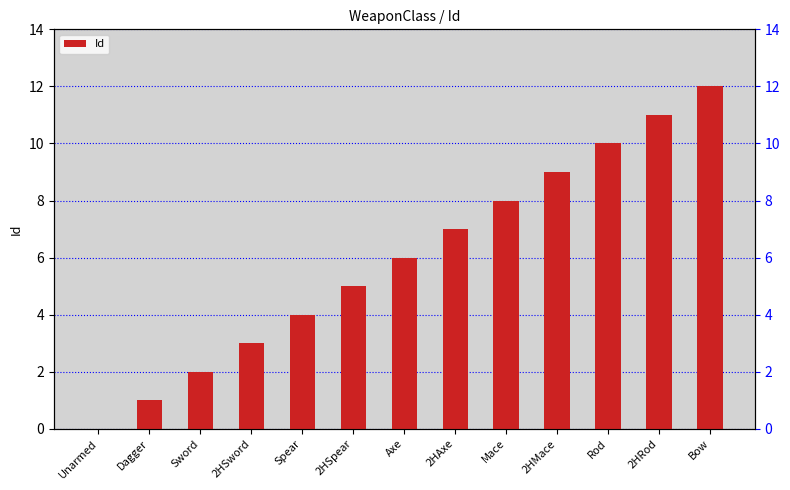

What is the label of the 7th bar from the right?

Axe